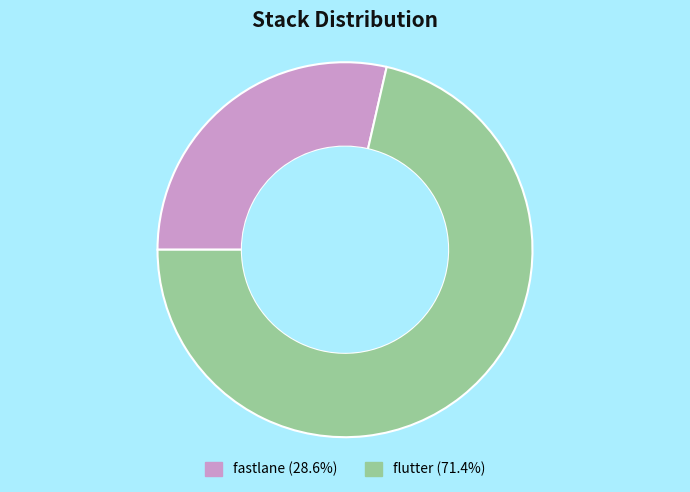

How many slices are in this pie chart?

2